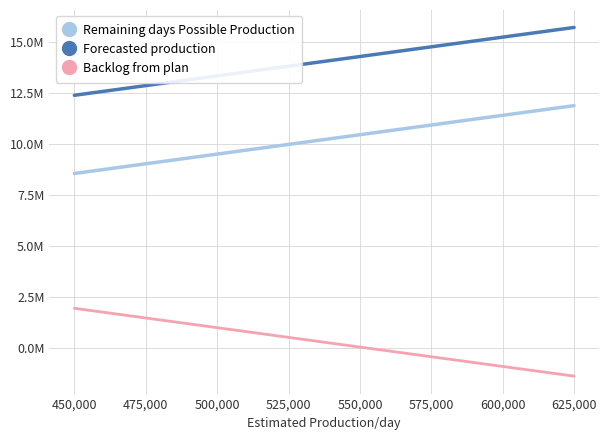

At which category does the chart reach its peak across all series?

625,000